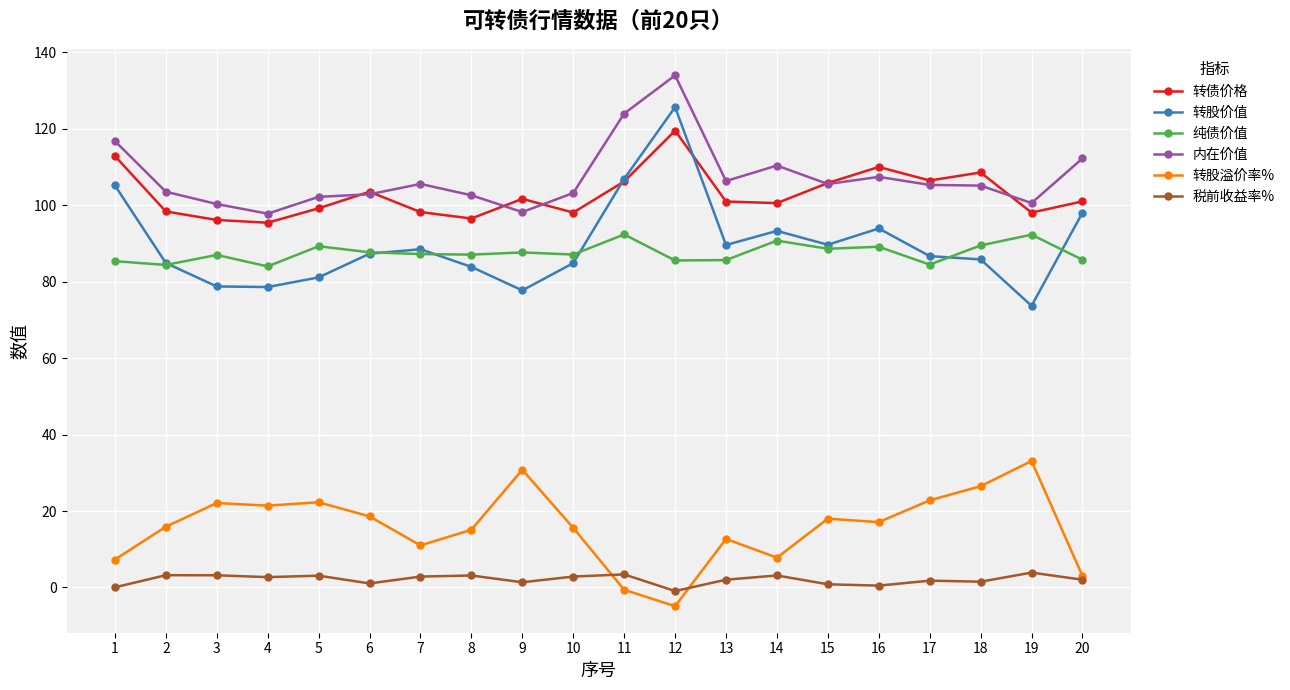

What is the value of the 内在价值 point at the 6th from the left?

102.9